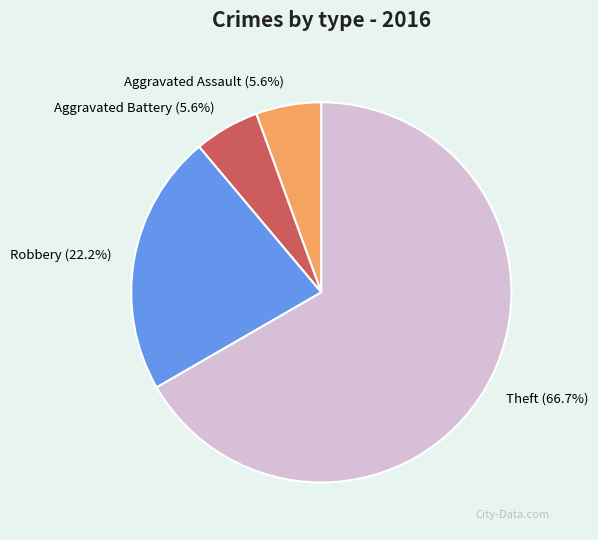

To the nearest percent, what is the difference between the largest and smallest slice percentages?

61%